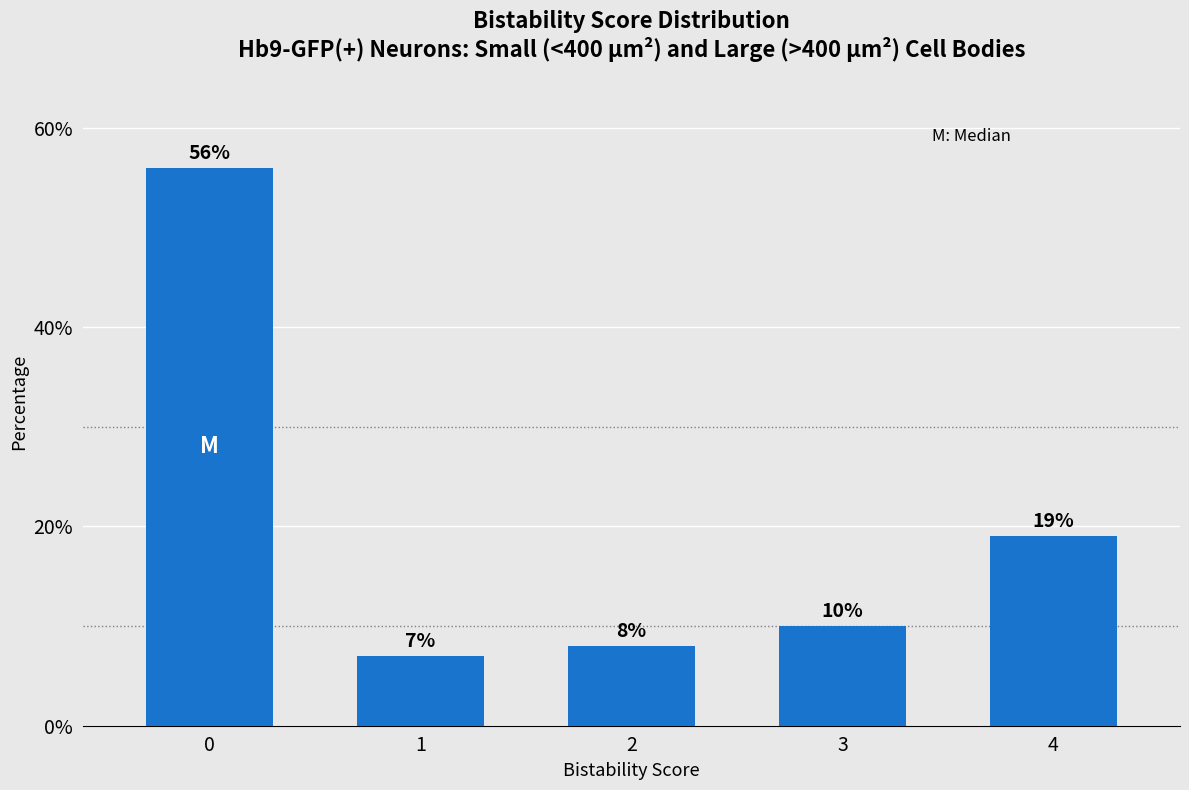

Reading right to left, extract all data points from this chart.

19.0	10.0	8.0	7.0	56.0